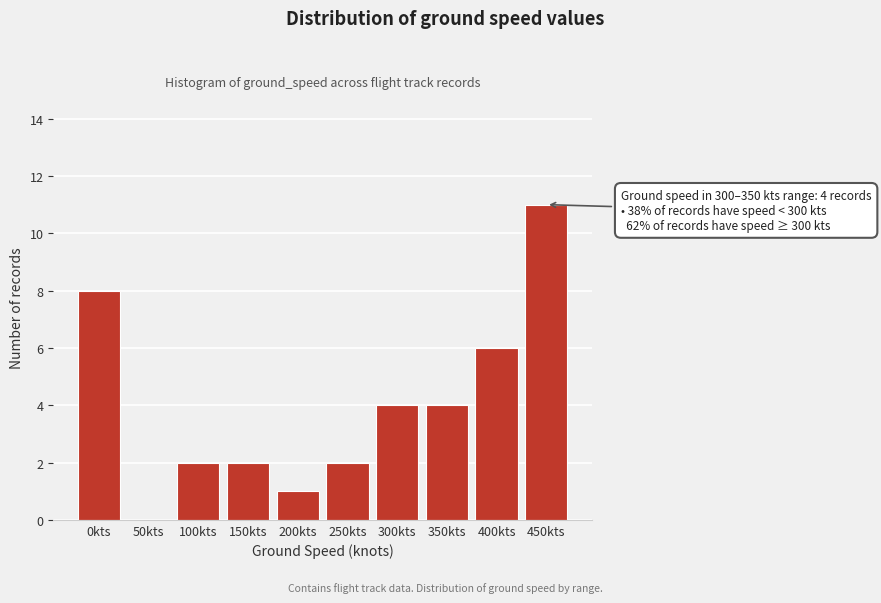

Reading left to right, transcribe all the data shown in this chart.

0kts=8	50kts=0	100kts=2	150kts=2	200kts=1	250kts=2	300kts=4	350kts=4	400kts=6	450kts=11